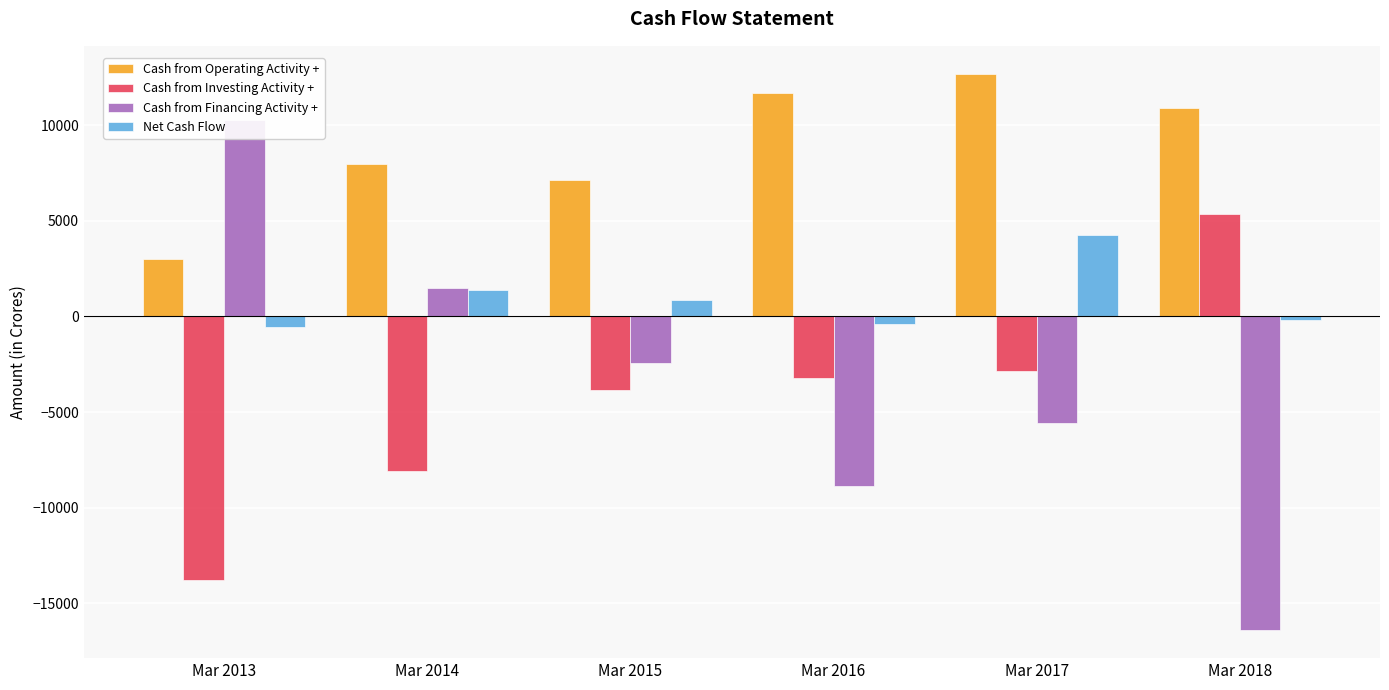

What is the minimum value shown in the chart?

-16412